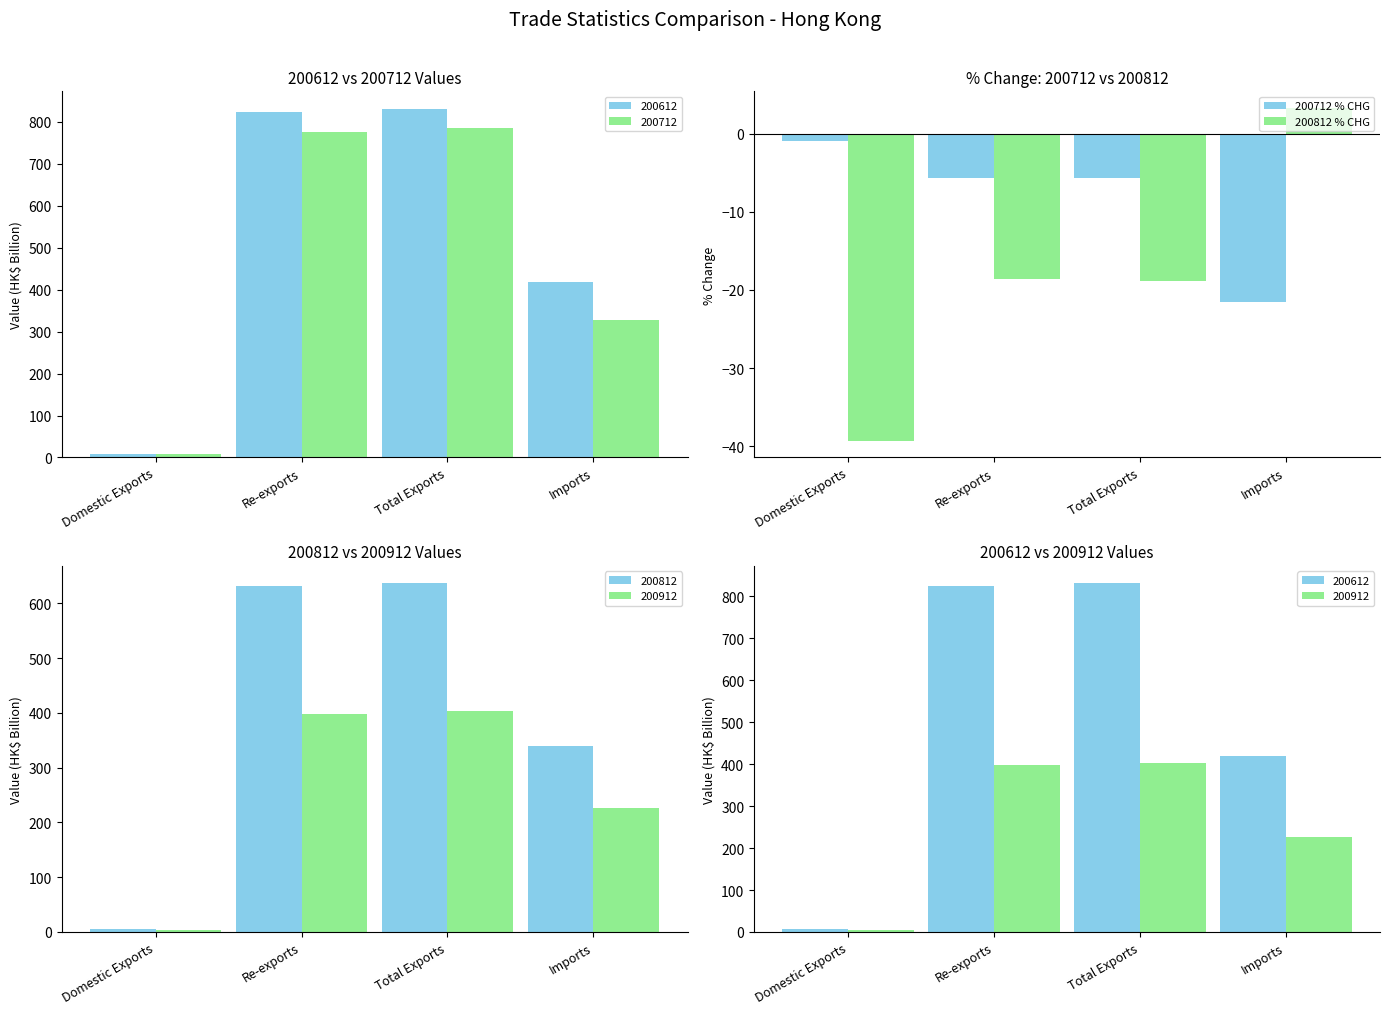

What is the value of the 200812 % CHG bar at the 2nd from the left?

-18.6